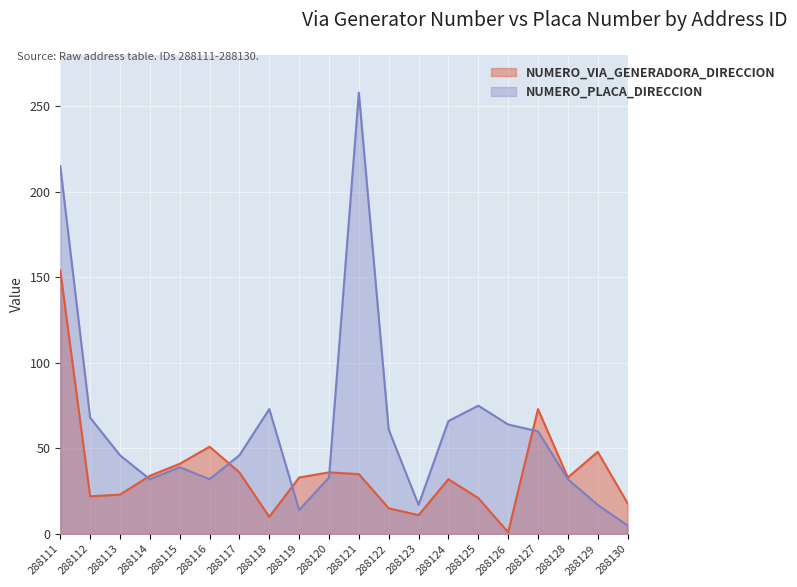

How many values in the NUMERO_PLACA_DIRECCION series exceed 46?

9